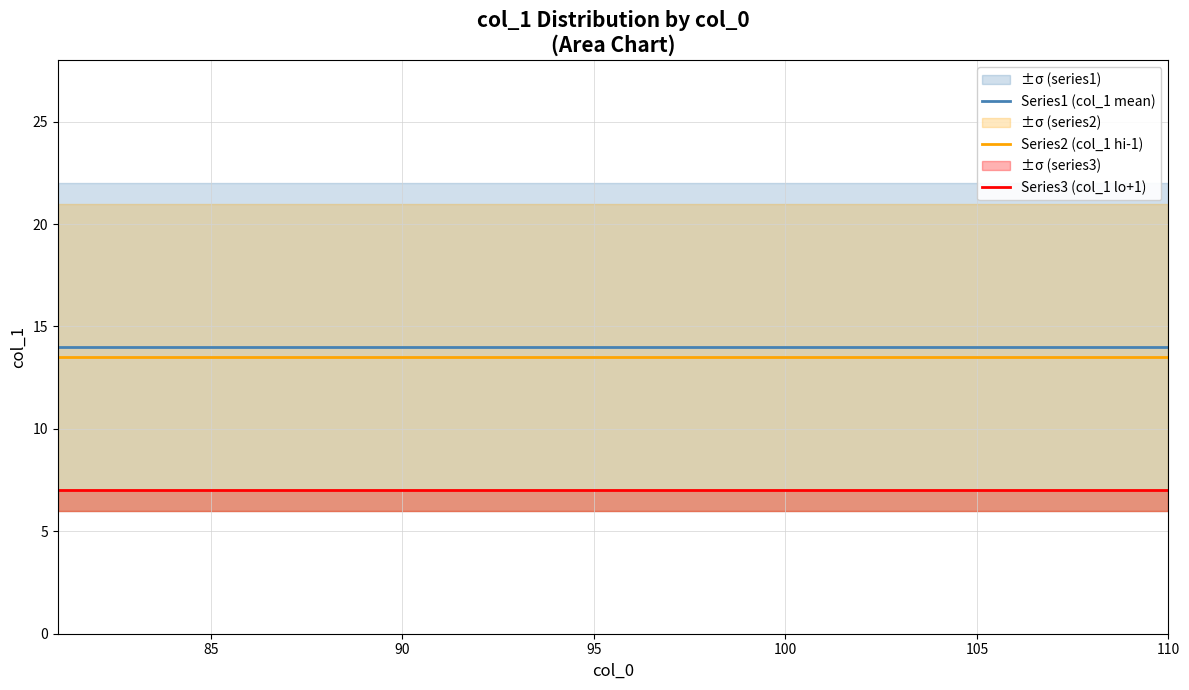

The Series1 (col_1 mean) series shows 14.0 at 90. True or false?

True